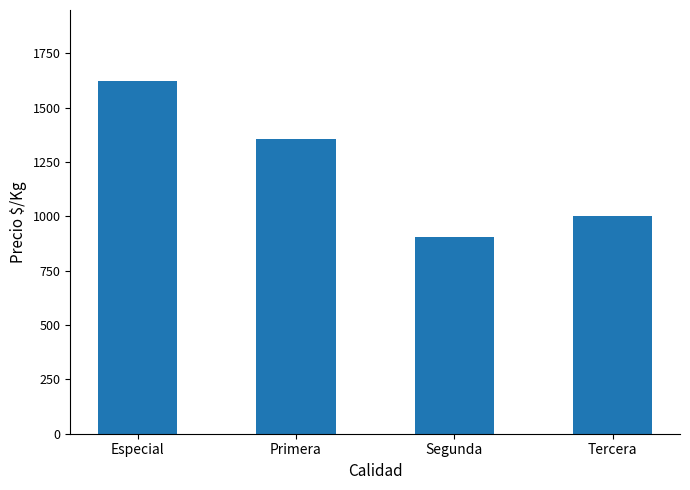

How many data points does each series have?

4